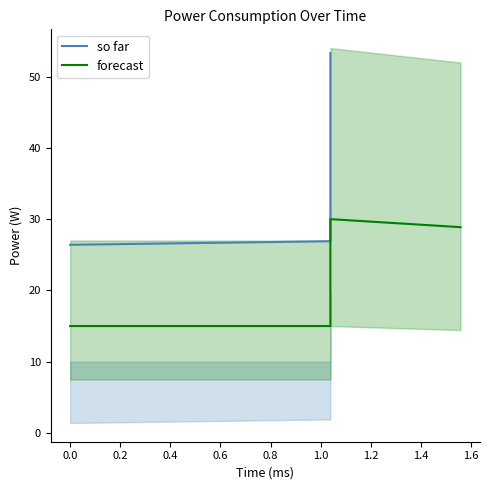

Is it true that Base (W) equals 15.0 at 0?

True